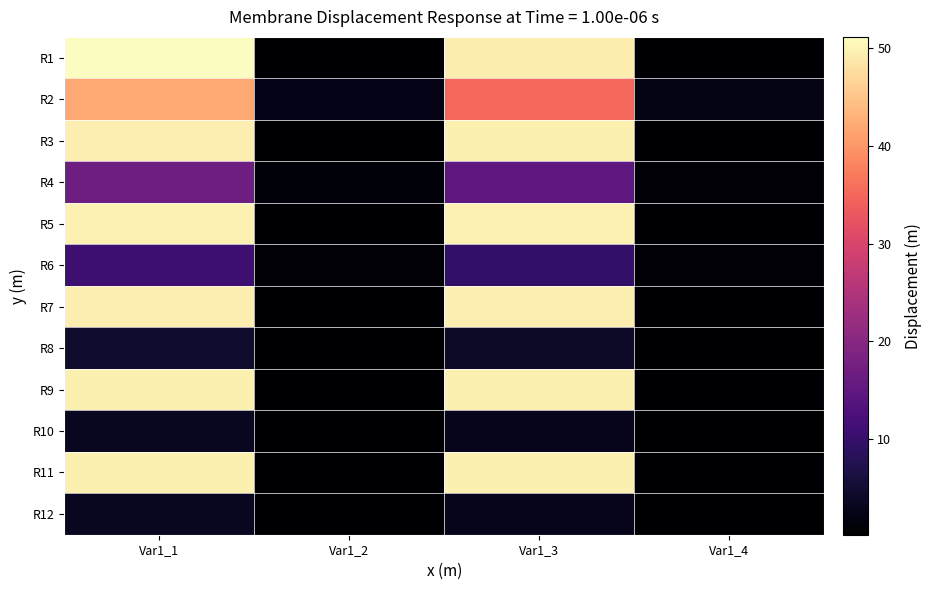

Between Var1_1 and Var1_4, which series saw the biggest shift?

R1